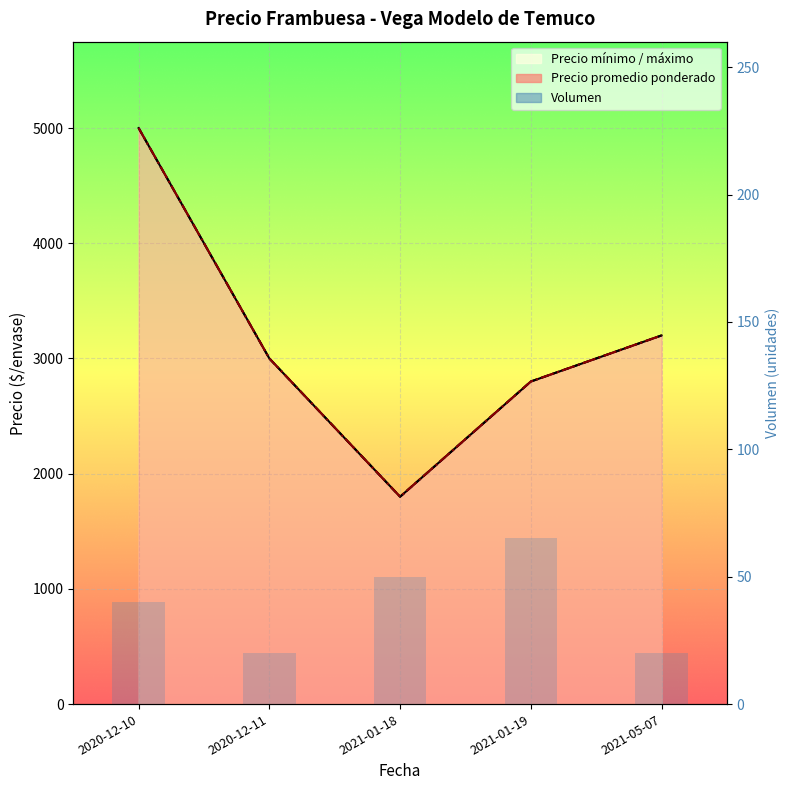

At which category does the chart reach its minimum across all series?

2020-12-11